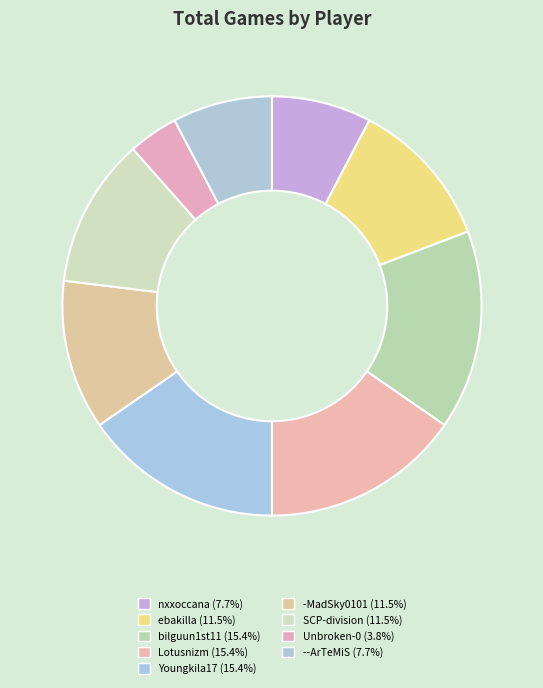

Which has a higher value, SCP-division or bilguun1st11?

bilguun1st11